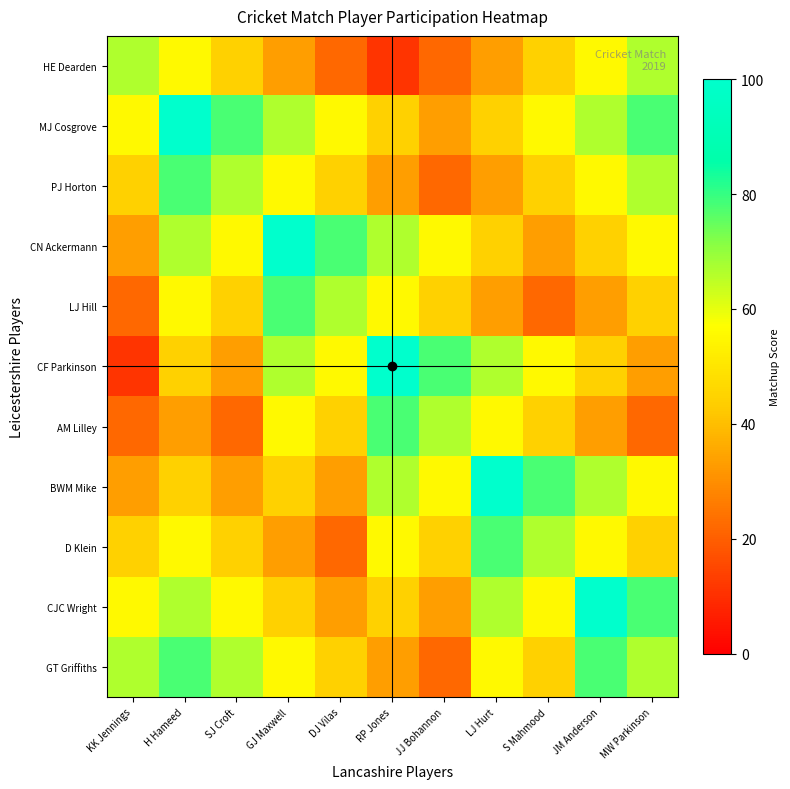

Reading left to right, extract all data points from this chart.

HE Dearden: KK Jennings=66.7	H Hameed=55.6	SJ Croft=44.4	GJ Maxwell=33.3	DJ Vilas=22.2	RP Jones=11.1	JJ Bohannon=22.2	LJ Hurt=33.3	S Mahmood=44.4	JM Anderson=55.6	MW Parkinson=66.7
MJ Cosgrove: KK Jennings=55.6	H Hameed=100.0	SJ Croft=77.8	GJ Maxwell=66.7	DJ Vilas=55.6	RP Jones=44.4	JJ Bohannon=33.3	LJ Hurt=44.4	S Mahmood=55.6	JM Anderson=66.7	MW Parkinson=77.8
PJ Horton: KK Jennings=44.4	H Hameed=77.8	SJ Croft=66.7	GJ Maxwell=55.6	DJ Vilas=44.4	RP Jones=33.3	JJ Bohannon=22.2	LJ Hurt=33.3	S Mahmood=44.4	JM Anderson=55.6	MW Parkinson=66.7
CN Ackermann: KK Jennings=33.3	H Hameed=66.7	SJ Croft=55.6	GJ Maxwell=100.0	DJ Vilas=77.8	RP Jones=66.7	JJ Bohannon=55.6	LJ Hurt=44.4	S Mahmood=33.3	JM Anderson=44.4	MW Parkinson=55.6
LJ Hill: KK Jennings=22.2	H Hameed=55.6	SJ Croft=44.4	GJ Maxwell=77.8	DJ Vilas=66.7	RP Jones=55.6	JJ Bohannon=44.4	LJ Hurt=33.3	S Mahmood=22.2	JM Anderson=33.3	MW Parkinson=44.4
CF Parkinson: KK Jennings=11.1	H Hameed=44.4	SJ Croft=33.3	GJ Maxwell=66.7	DJ Vilas=55.6	RP Jones=100.0	JJ Bohannon=77.8	LJ Hurt=66.7	S Mahmood=55.6	JM Anderson=44.4	MW Parkinson=33.3
AM Lilley: KK Jennings=22.2	H Hameed=33.3	SJ Croft=22.2	GJ Maxwell=55.6	DJ Vilas=44.4	RP Jones=77.8	JJ Bohannon=66.7	LJ Hurt=55.6	S Mahmood=44.4	JM Anderson=33.3	MW Parkinson=22.2
BWM Mike: KK Jennings=33.3	H Hameed=44.4	SJ Croft=33.3	GJ Maxwell=44.4	DJ Vilas=33.3	RP Jones=66.7	JJ Bohannon=55.6	LJ Hurt=100.0	S Mahmood=77.8	JM Anderson=66.7	MW Parkinson=55.6
D Klein: KK Jennings=44.4	H Hameed=55.6	SJ Croft=44.4	GJ Maxwell=33.3	DJ Vilas=22.2	RP Jones=55.6	JJ Bohannon=44.4	LJ Hurt=77.8	S Mahmood=66.7	JM Anderson=55.6	MW Parkinson=44.4
CJC Wright: KK Jennings=55.6	H Hameed=66.7	SJ Croft=55.6	GJ Maxwell=44.4	DJ Vilas=33.3	RP Jones=44.4	JJ Bohannon=33.3	LJ Hurt=66.7	S Mahmood=55.6	JM Anderson=100.0	MW Parkinson=77.8
GT Griffiths: KK Jennings=66.7	H Hameed=77.8	SJ Croft=66.7	GJ Maxwell=55.6	DJ Vilas=44.4	RP Jones=33.3	JJ Bohannon=22.2	LJ Hurt=55.6	S Mahmood=44.4	JM Anderson=77.8	MW Parkinson=66.7